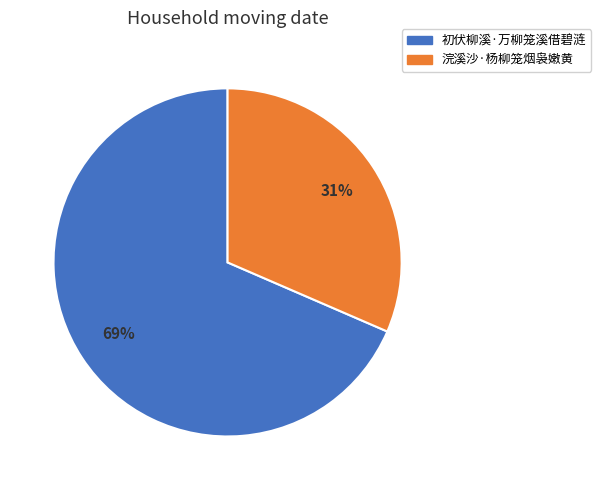

Rank the categories by value from lowest to highest.

浣溪沙·杨柳笼烟袅嫩黄, 初伏柳溪·万柳笼溪借碧涟